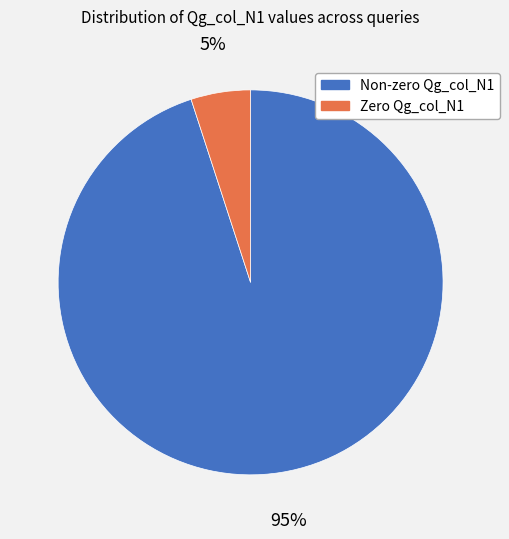

Is there a majority slice in this chart?

Yes